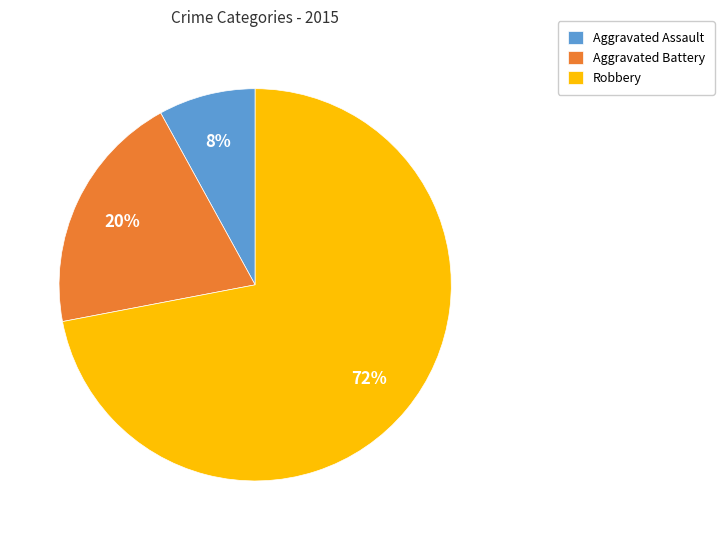

Rank the categories by value from highest to lowest.

Robbery, Aggravated Battery, Aggravated Assault